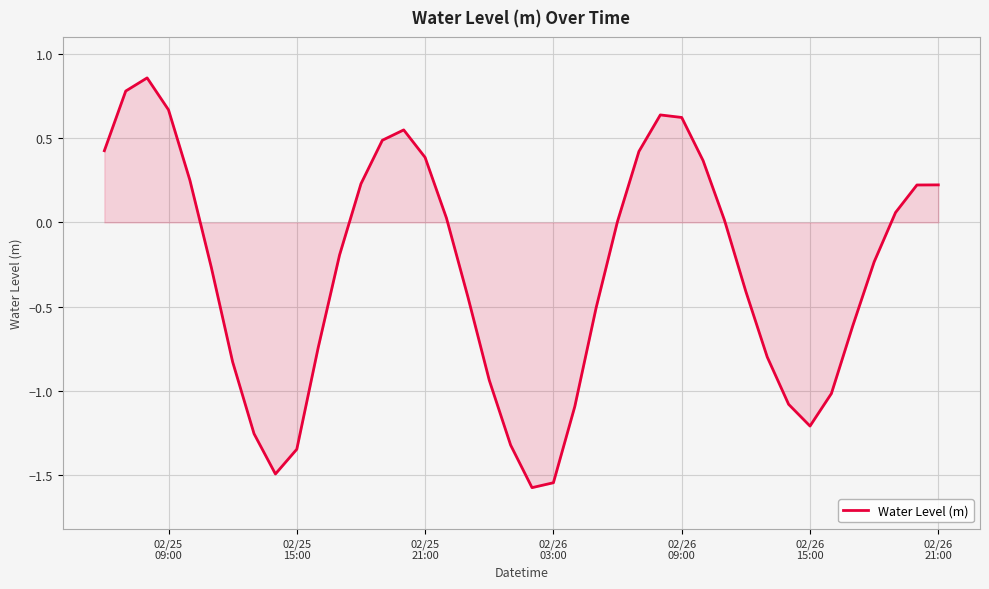

Count the number of categories in the chart.

40